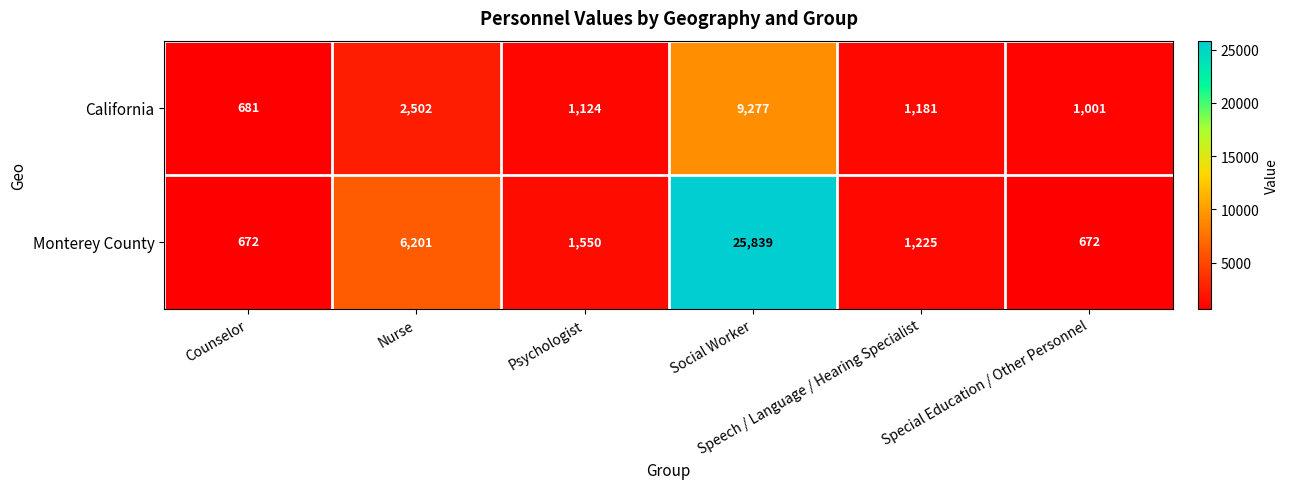

What is the smallest value displayed?

672